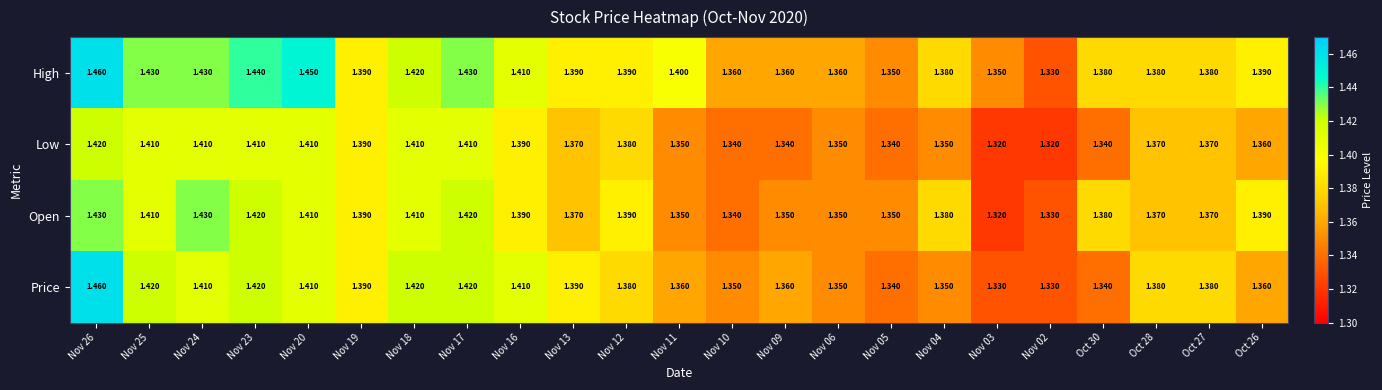

Between Nov 20 and Oct 28, which series saw the biggest shift?

High